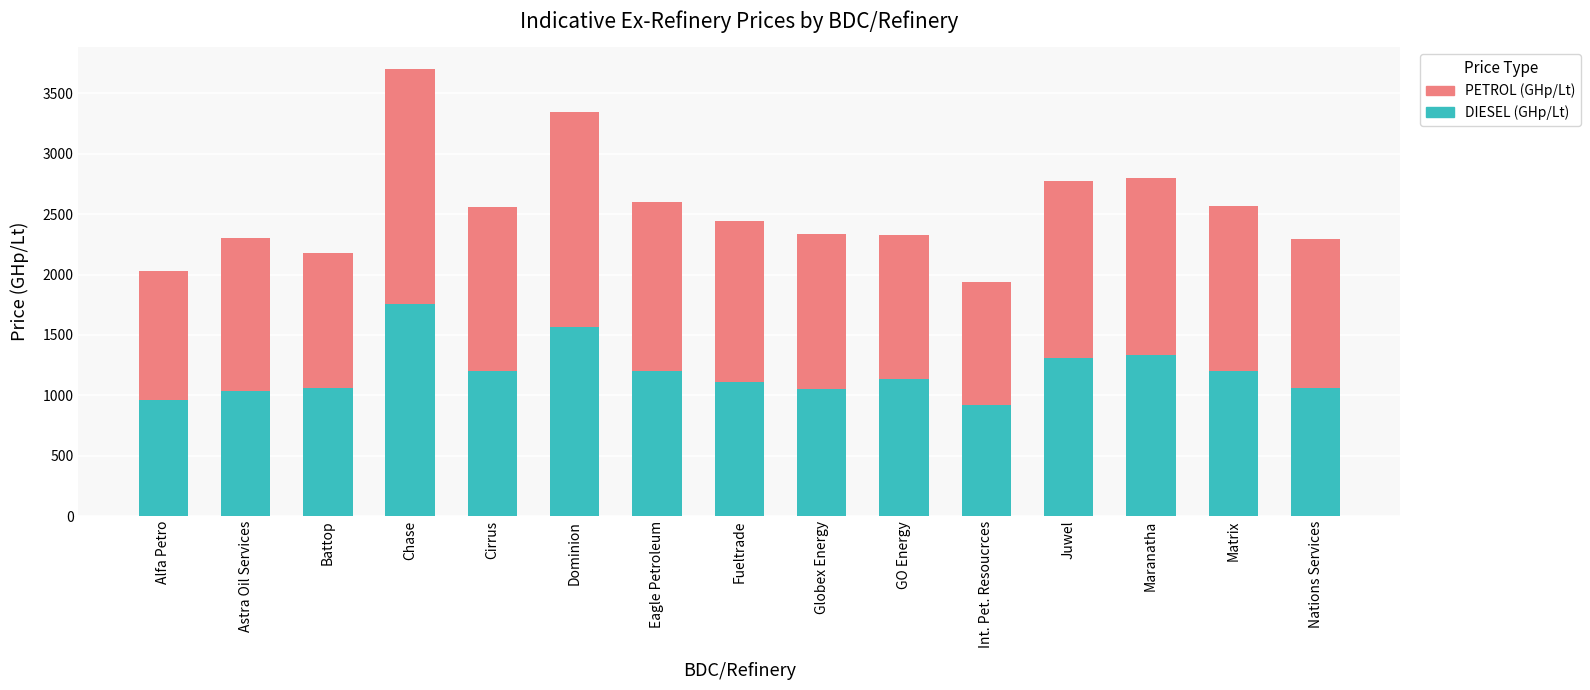

At which category is the sum across all series the highest?

Chase